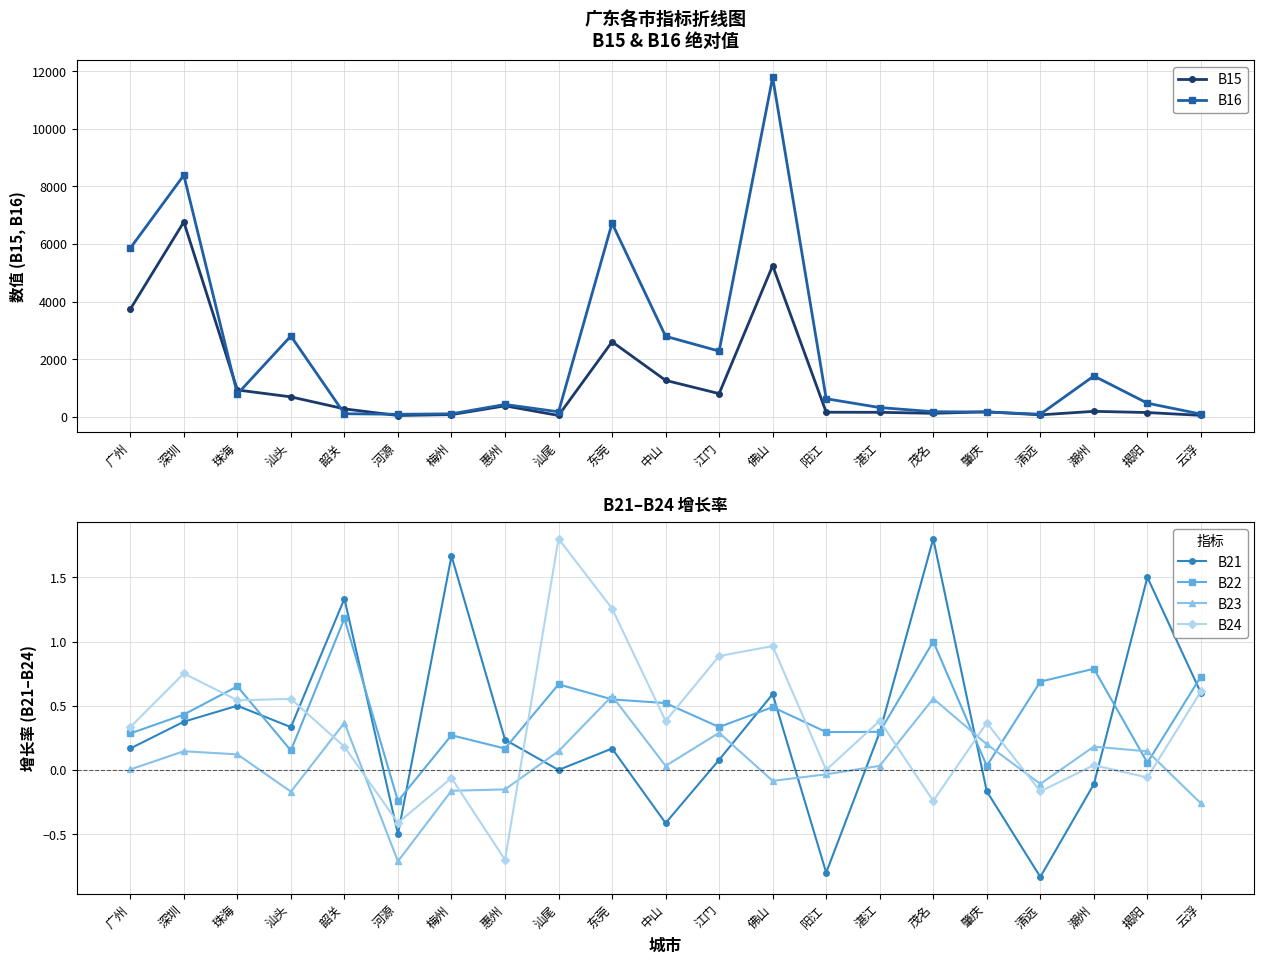

Reading left to right, extract all data points from this chart.

B15: 广州=3735.0	深圳=6766.0	珠海=929.0	汕头=689.0	韶关=272.0	河源=42.0	梅州=73.0	惠州=377.0	汕尾=43.0	东莞=2603.0	中山=1263.0	江门=802.0	佛山=5248.0	阳江=156.0	湛江=153.0	茂名=118.0	肇庆=171.0	清远=64.0	潮州=187.0	揭阳=145.0	云浮=47.0
B16: 广州=5855.0	深圳=8390.0	珠海=788.0	汕头=2803.0	韶关=104.0	河源=84.0	梅州=100.0	惠州=425.0	汕尾=170.0	东莞=6723.0	中山=2794.0	江门=2279.0	佛山=11790.0	阳江=625.0	湛江=318.0	茂名=174.0	肇庆=163.0	清远=86.0	潮州=1415.0	揭阳=470.0	云浮=91.0
B21: 广州=0.2	深圳=0.4	珠海=0.5	汕头=0.3	韶关=1.3	河源=-0.5	梅州=1.7	惠州=0.2	汕尾=0.0	东莞=0.2	中山=-0.4	江门=0.1	佛山=0.6	阳江=-0.8	湛江=0.3	茂名=1.8	肇庆=-0.2	清远=-0.8	潮州=-0.1	揭阳=1.5	云浮=0.6
B22: 广州=0.3	深圳=0.4	珠海=0.7	汕头=0.2	韶关=1.2	河源=-0.2	梅州=0.3	惠州=0.2	汕尾=0.7	东莞=0.5	中山=0.5	江门=0.3	佛山=0.5	阳江=0.3	湛江=0.3	茂名=1.0	肇庆=0.0	清远=0.7	潮州=0.8	揭阳=0.1	云浮=0.7
B23: 广州=0.0	深圳=0.1	珠海=0.1	汕头=-0.2	韶关=0.4	河源=-0.7	梅州=-0.2	惠州=-0.2	汕尾=0.1	东莞=0.6	中山=0.0	江门=0.3	佛山=-0.1	阳江=-0.0	湛江=0.0	茂名=0.6	肇庆=0.2	清远=-0.1	潮州=0.2	揭阳=0.1	云浮=-0.3
B24: 广州=0.3	深圳=0.8	珠海=0.5	汕头=0.6	韶关=0.2	河源=-0.4	梅州=-0.1	惠州=-0.7	汕尾=1.8	东莞=1.3	中山=0.4	江门=0.9	佛山=1.0	阳江=0.0	湛江=0.4	茂名=-0.2	肇庆=0.4	清远=-0.2	潮州=0.0	揭阳=-0.1	云浮=0.6